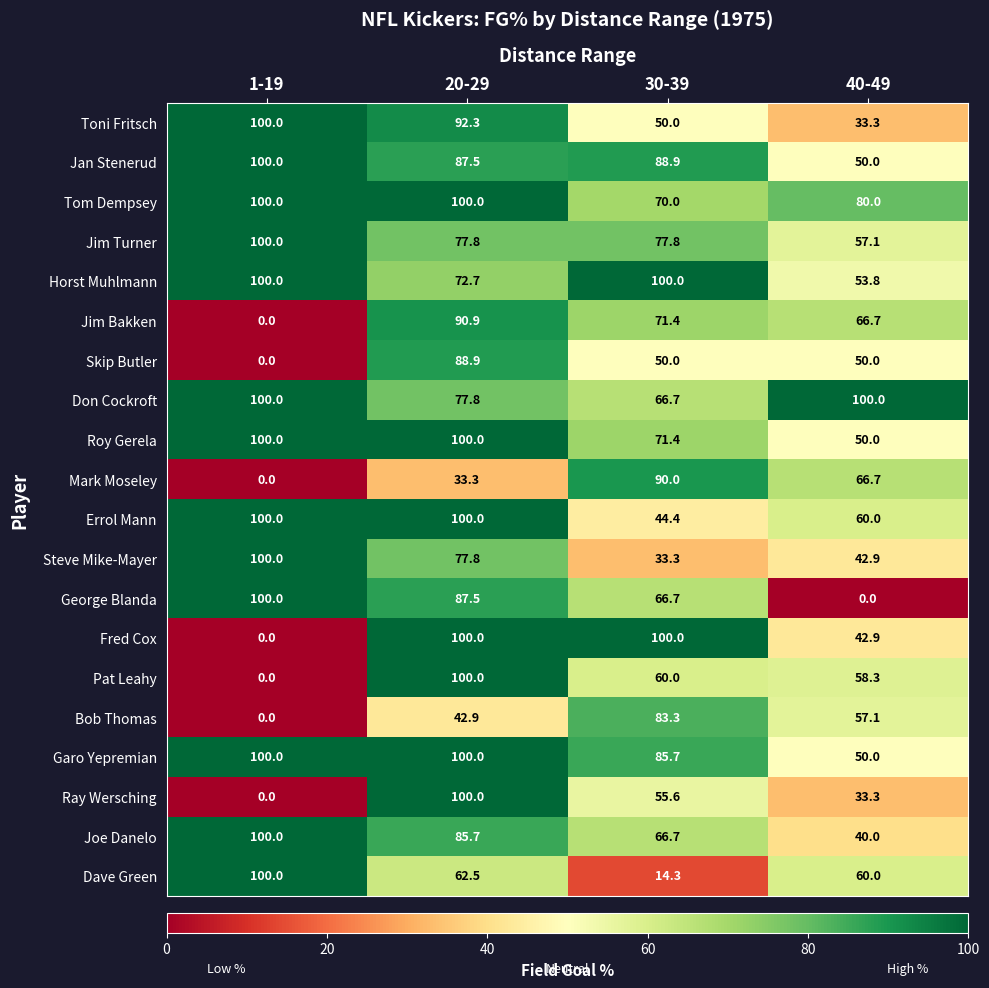

Where is Tom Dempsey nearest to the value 85?

40-49